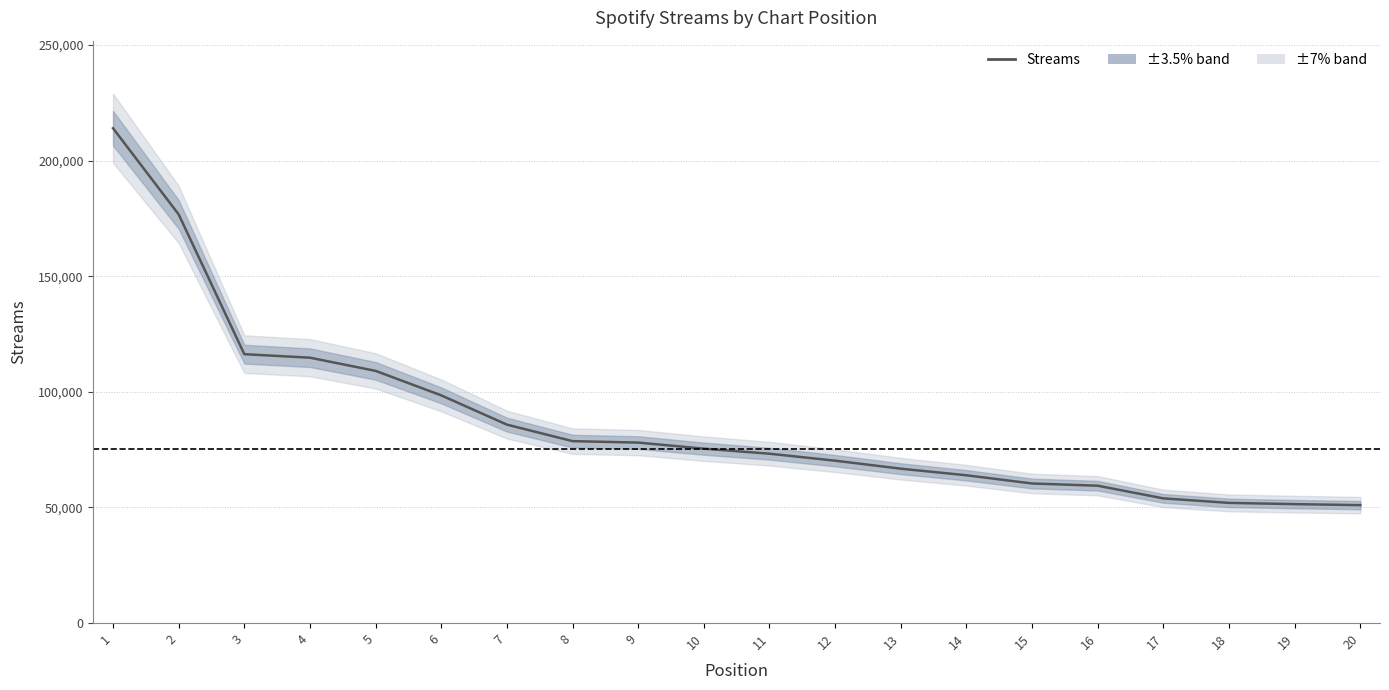

Is this an area chart (filled region under the line)?

No